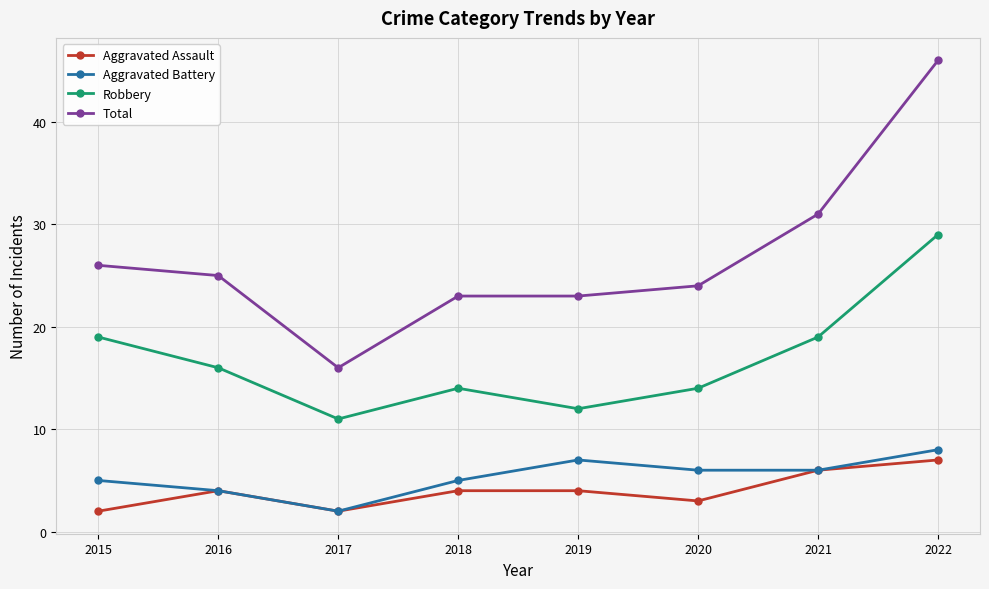

Between 2016 and 2022, which series saw the biggest shift?

Total